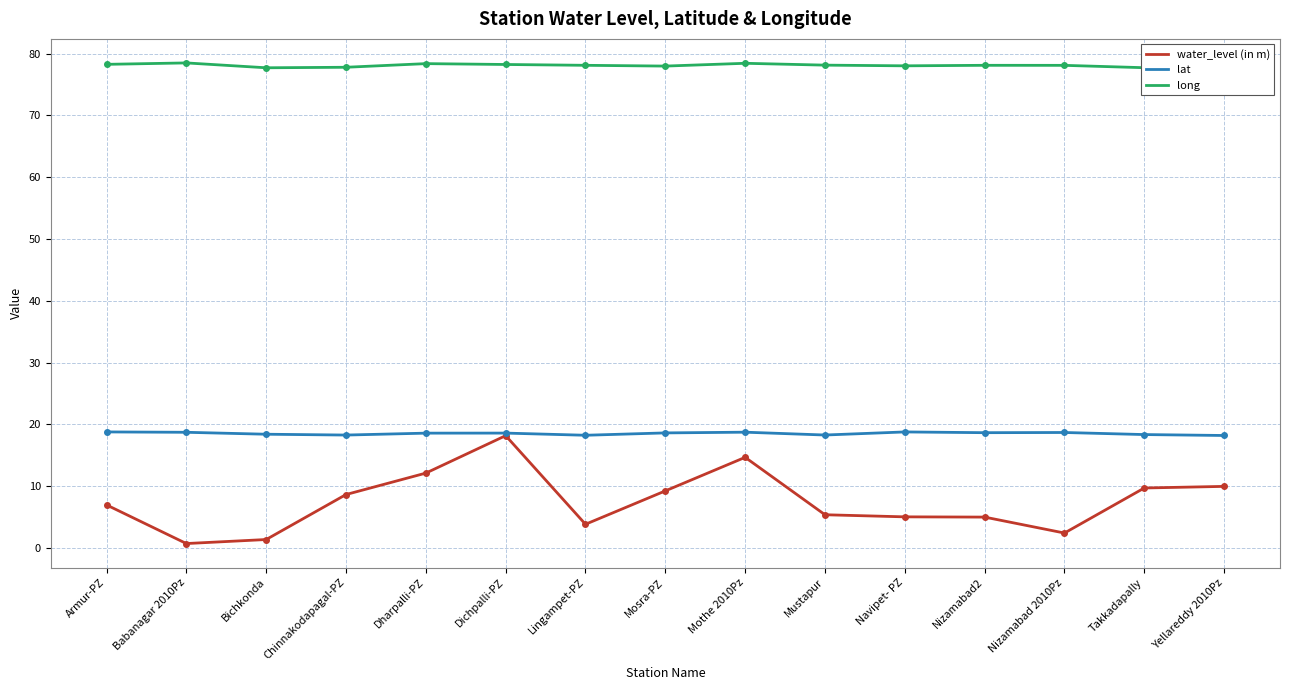

What is the minimum value shown in the chart?

0.7